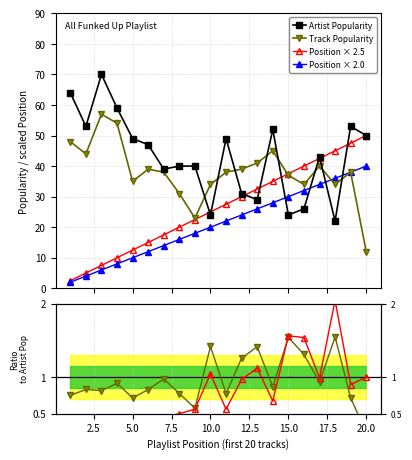

True or false: Position × 2.0 has more than 1 interior local peaks.

False